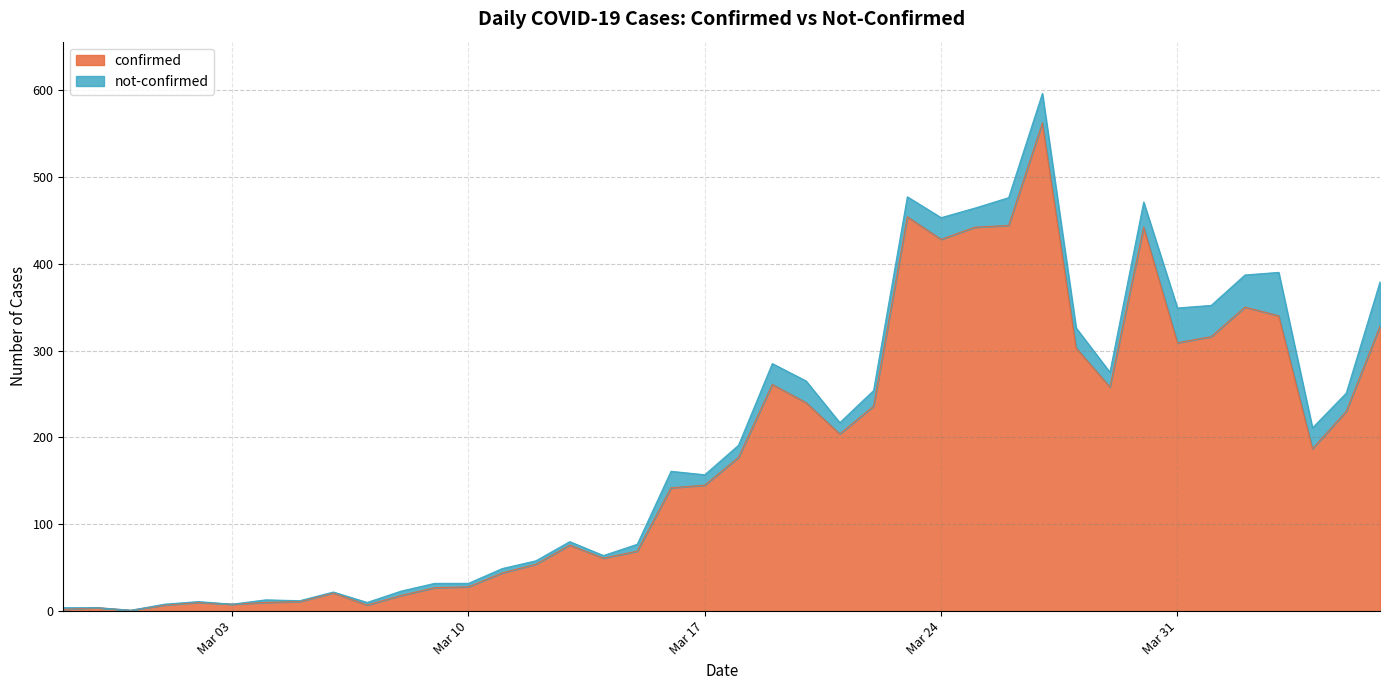

Which category has the lowest value across all series?

2020-02-29